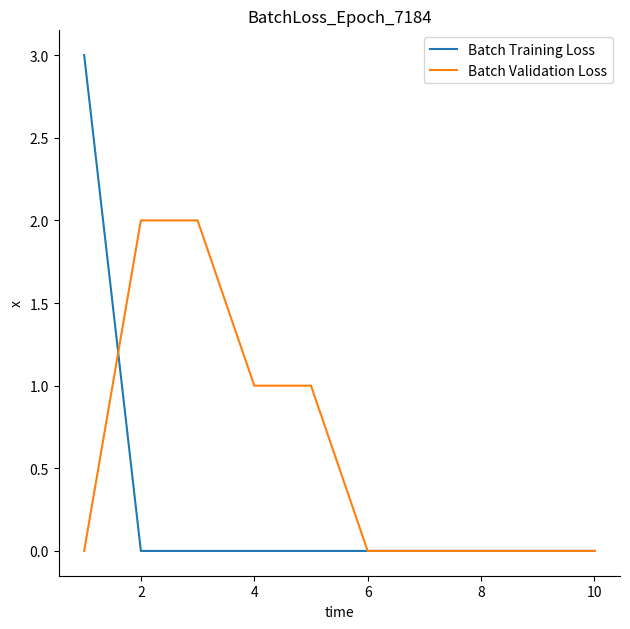

Which series has the largest total across all categories?

Batch Validation Loss